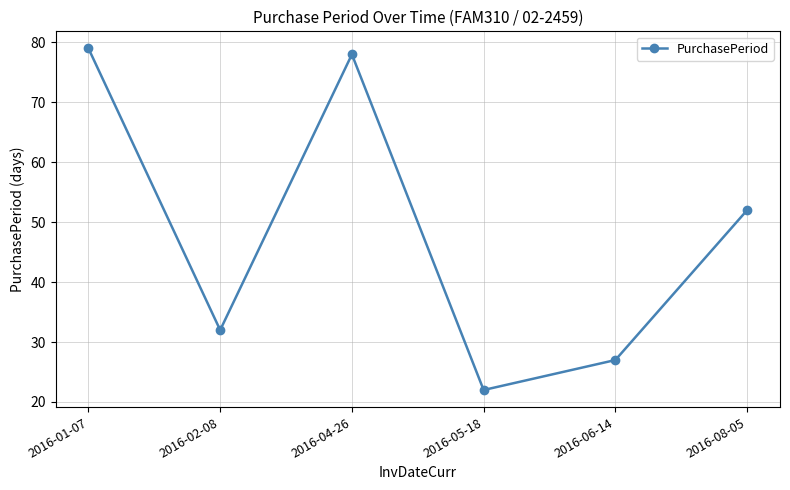

Where is the data nearest to the value 50?

2016-08-05